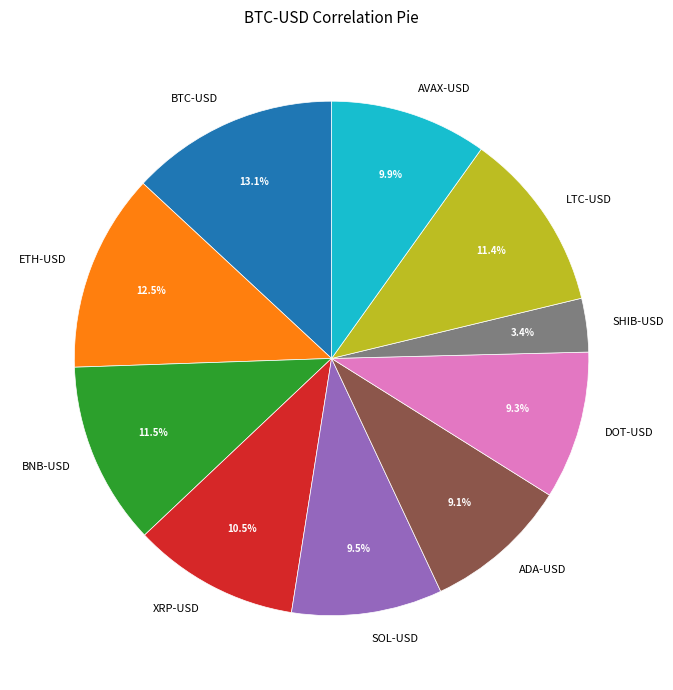

Combined, do LTC-USD and XRP-USD account for over 50%?

No